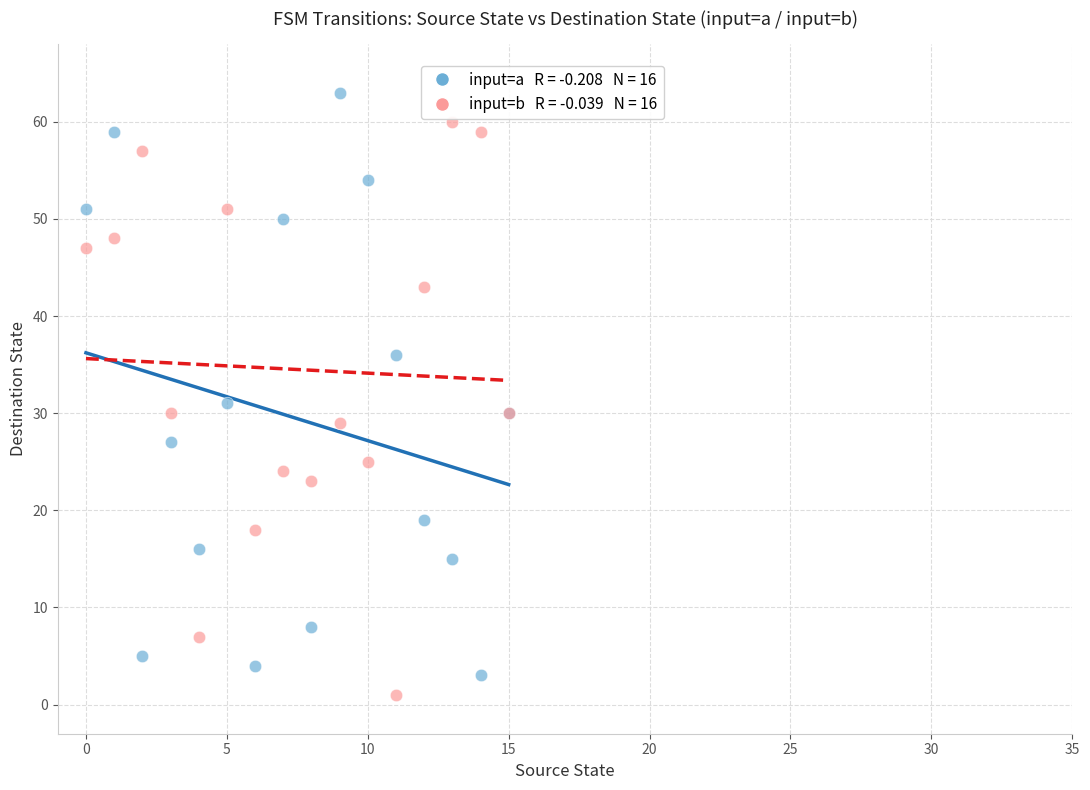

Across all series, what Y value is closest to 32?

31